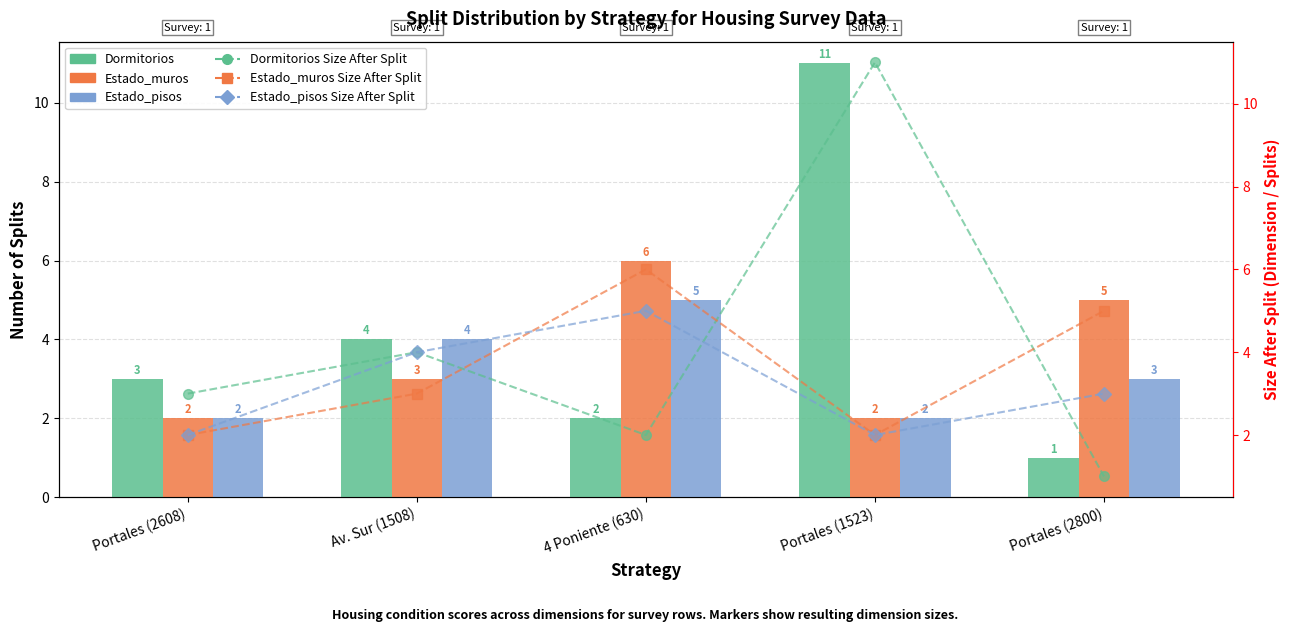

What is the total value across all series at Portales (2608)?

14